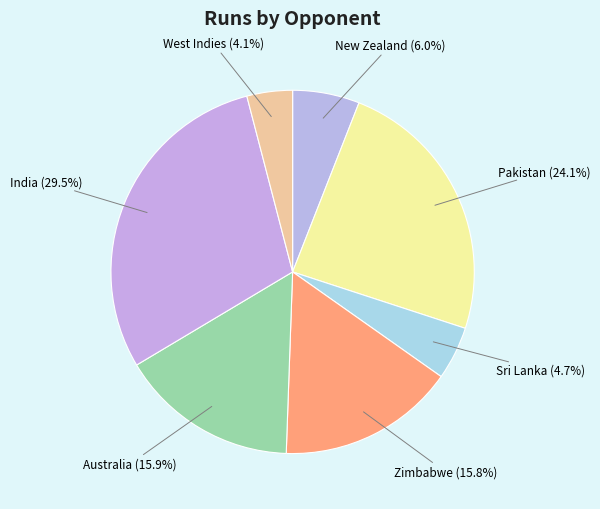

What percentage is the Sri Lanka slice, to the nearest percent?

5%